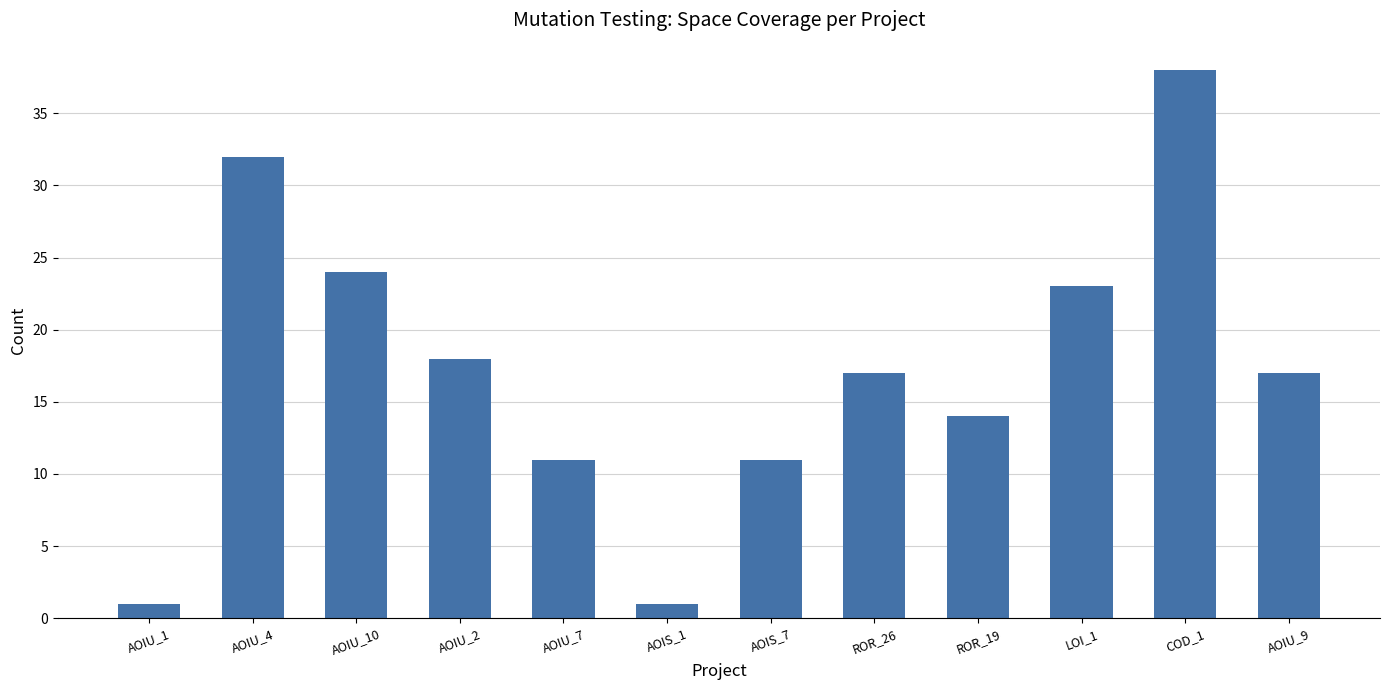

Count the number of categories in the chart.

12